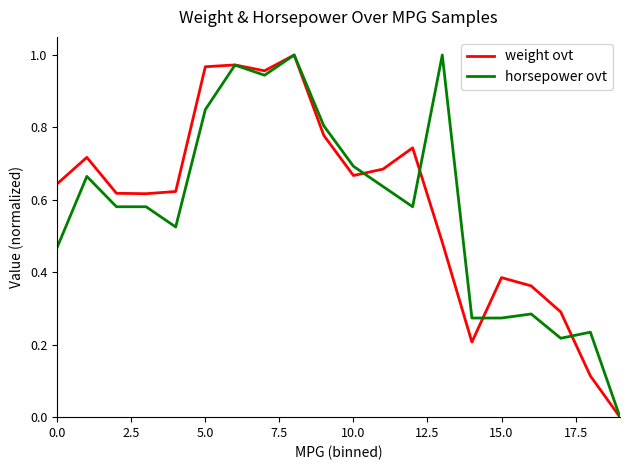

Does the chart display data point markers on the line(s)?

No